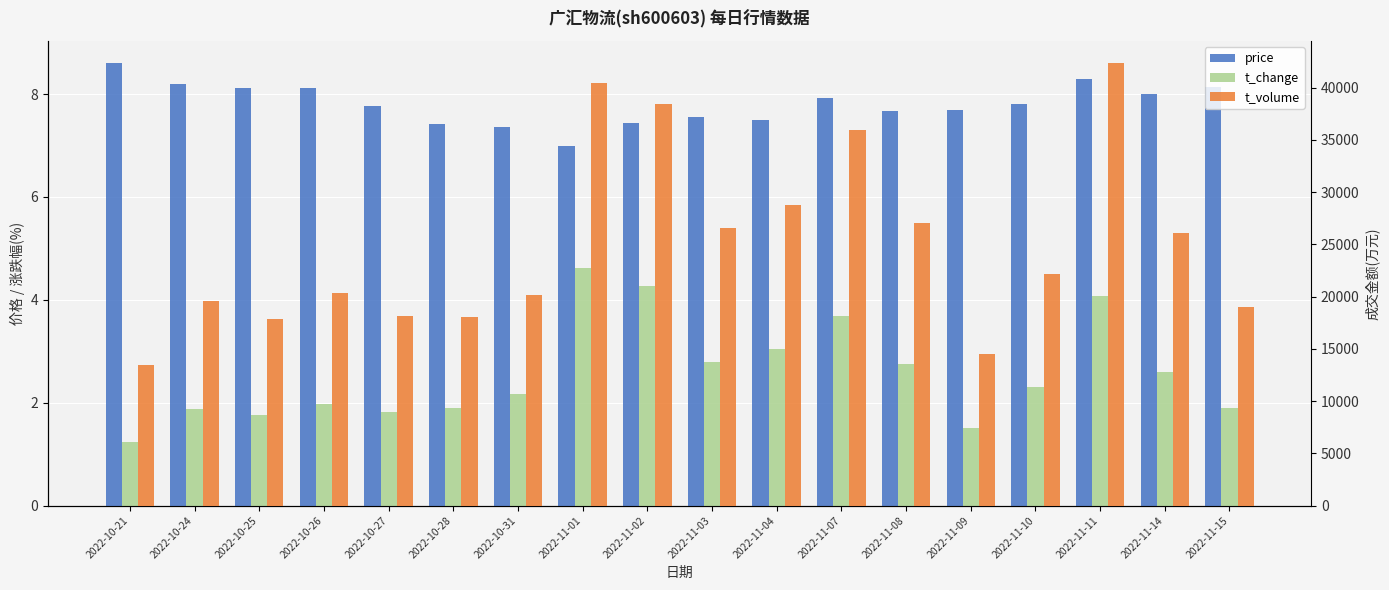

Which series has the widest spread of values?

t_volume